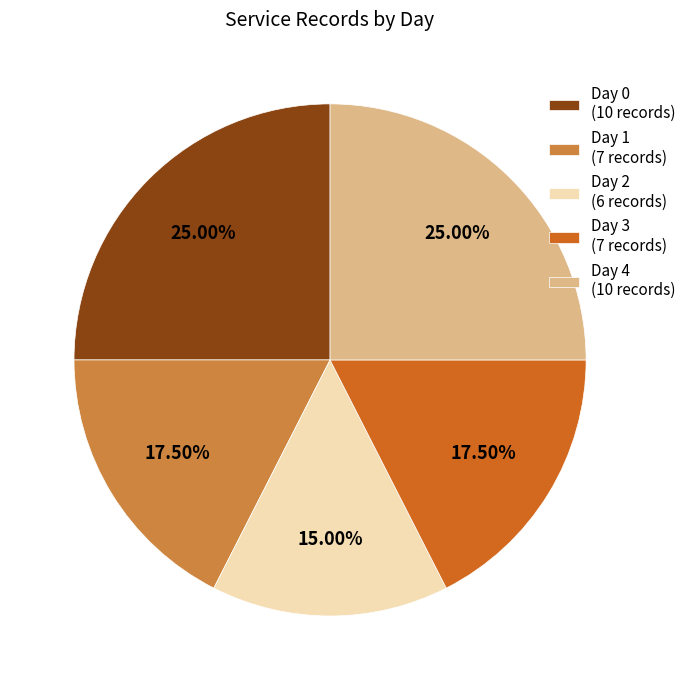

Is the sum of Day 4 (10 records) and Day 3 (7 records) greater than half?

No